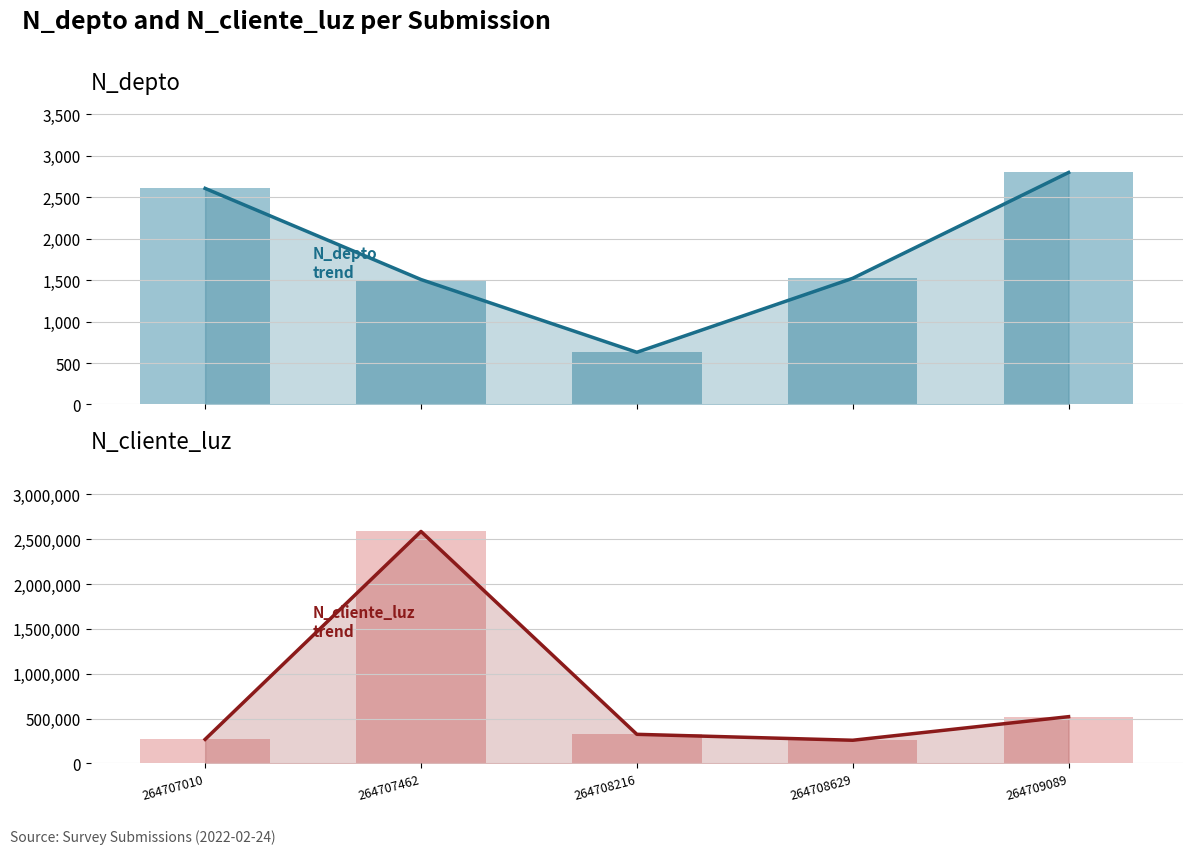

What is the difference between the maximum and minimum values in the N_depto trend series?

2170